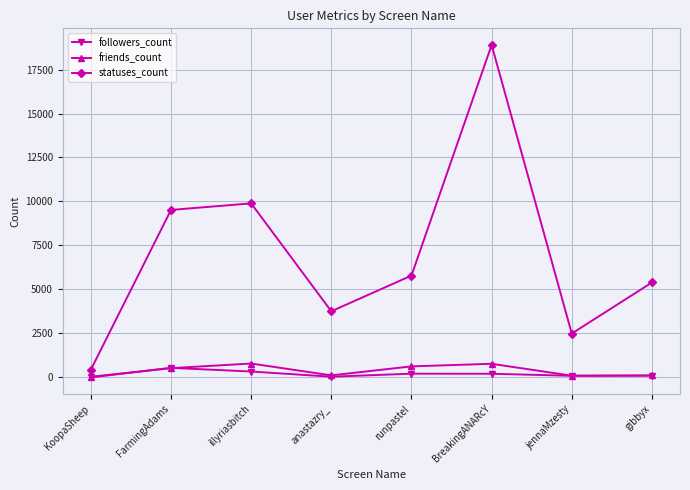

What is the label of the 1st point from the left?

KoopaSheep